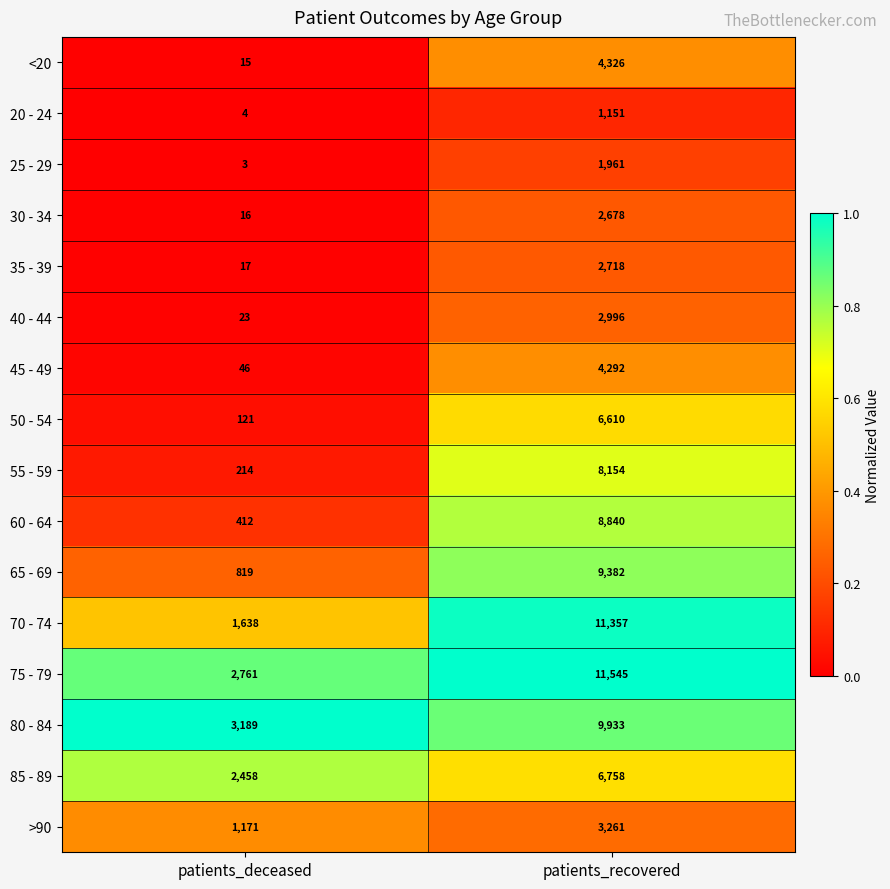

At which category is the sum across all series the highest?

patients_recovered